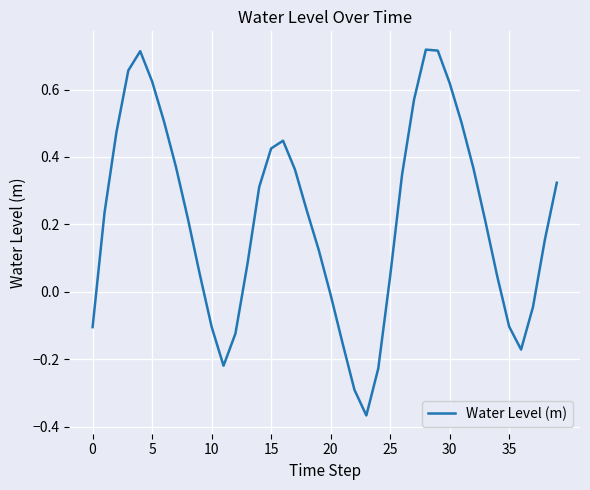

What is the difference between the maximum and minimum values?

1.1